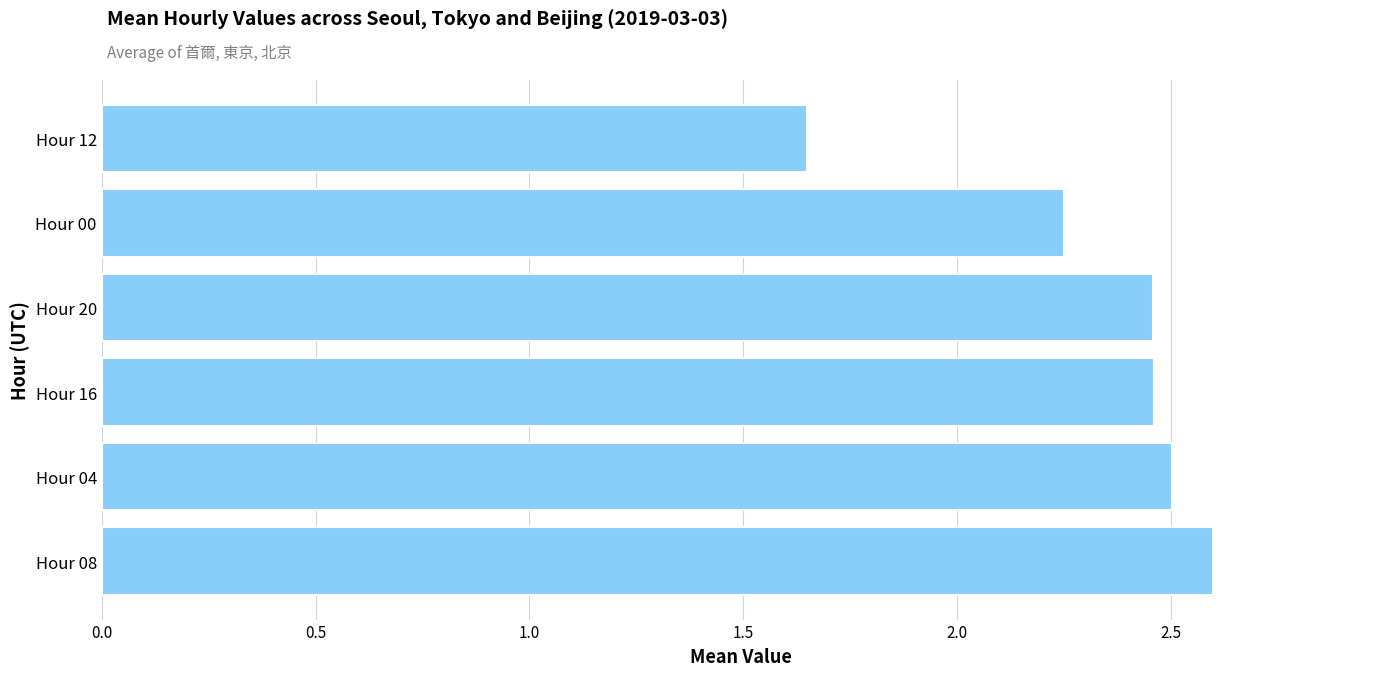

What is the maximum value shown in the chart?

2.6